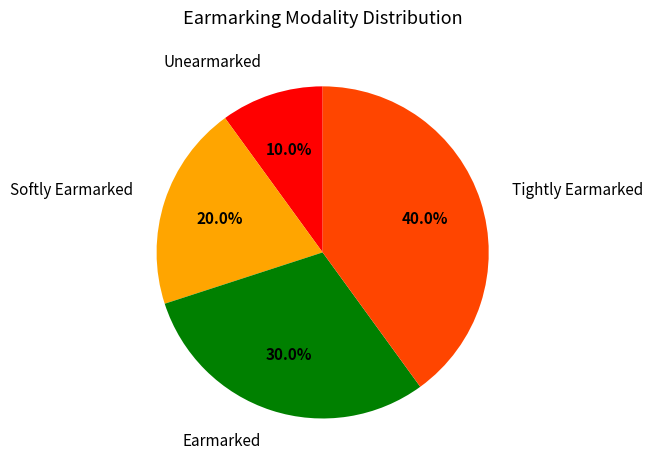

Which category has the smallest portion of the pie?

Unearmarked